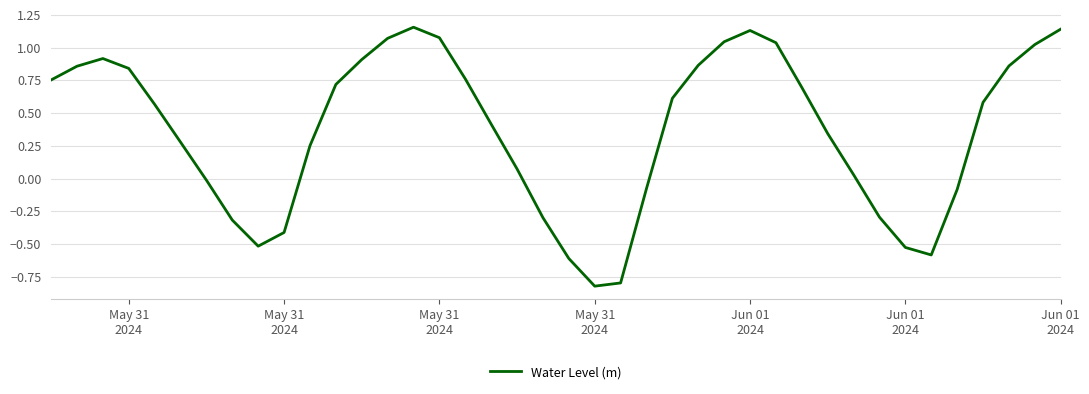

What is the minimum value shown in the chart?

-0.8